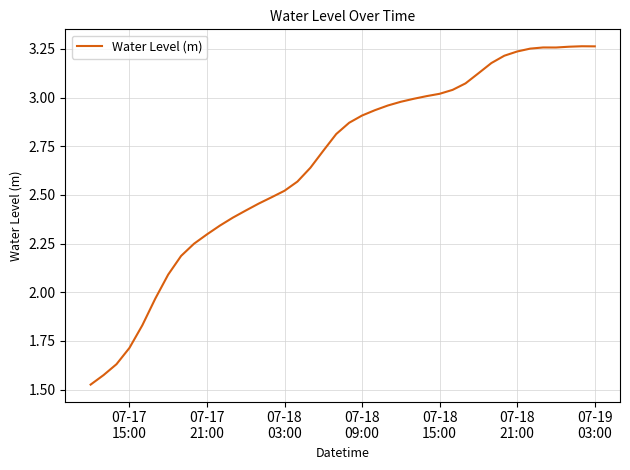

What is the difference between the maximum and minimum values?

1.7